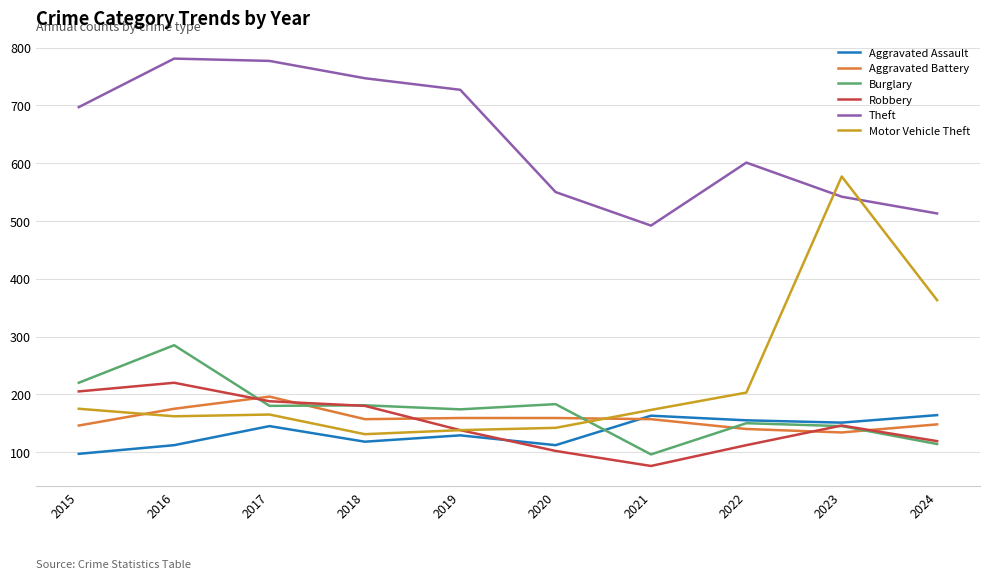

True or false: Aggravated Assault has a value of 226 at 2024.

False